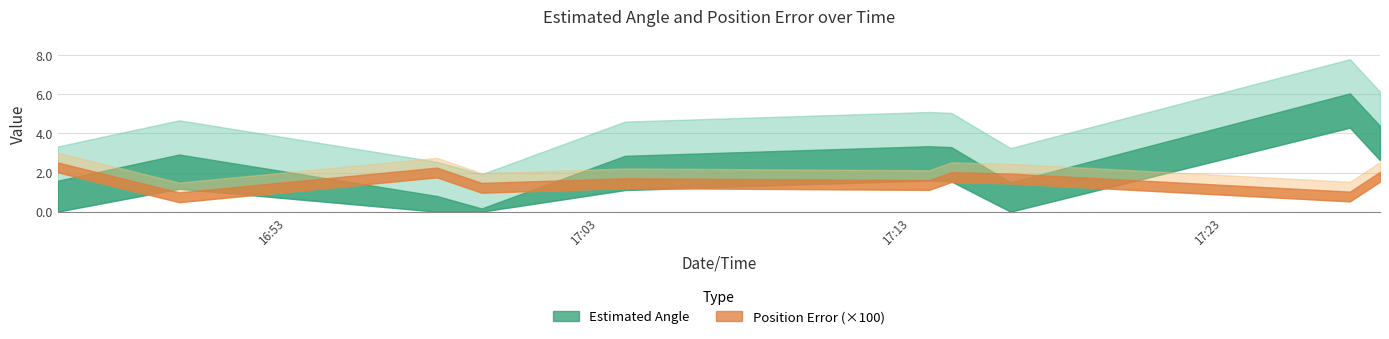

Is it true that Estimated Angle equals 6.0 at 2024-08-03 17:27:05?

True